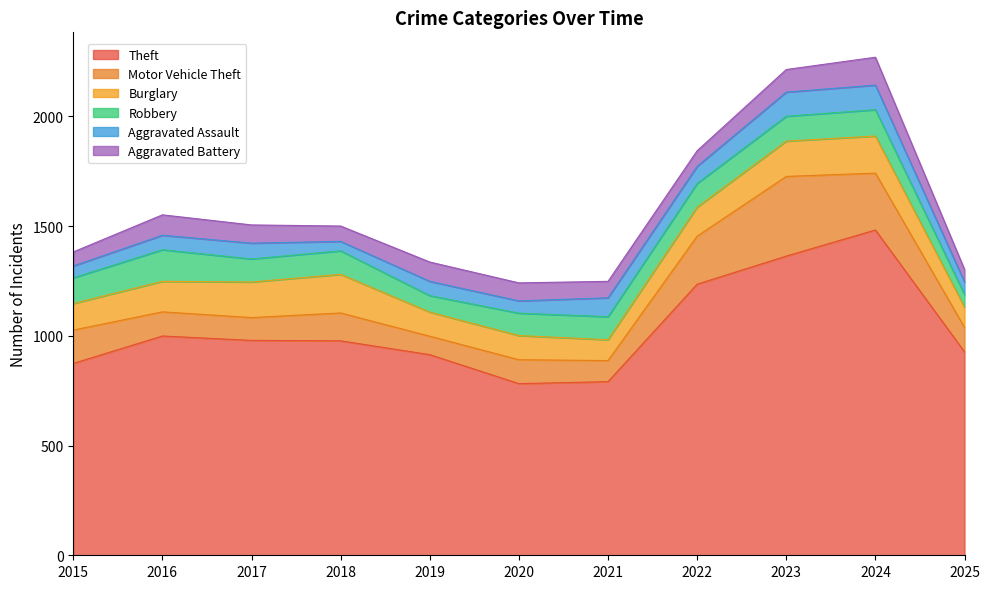

What is the maximum value shown in the chart?

1482